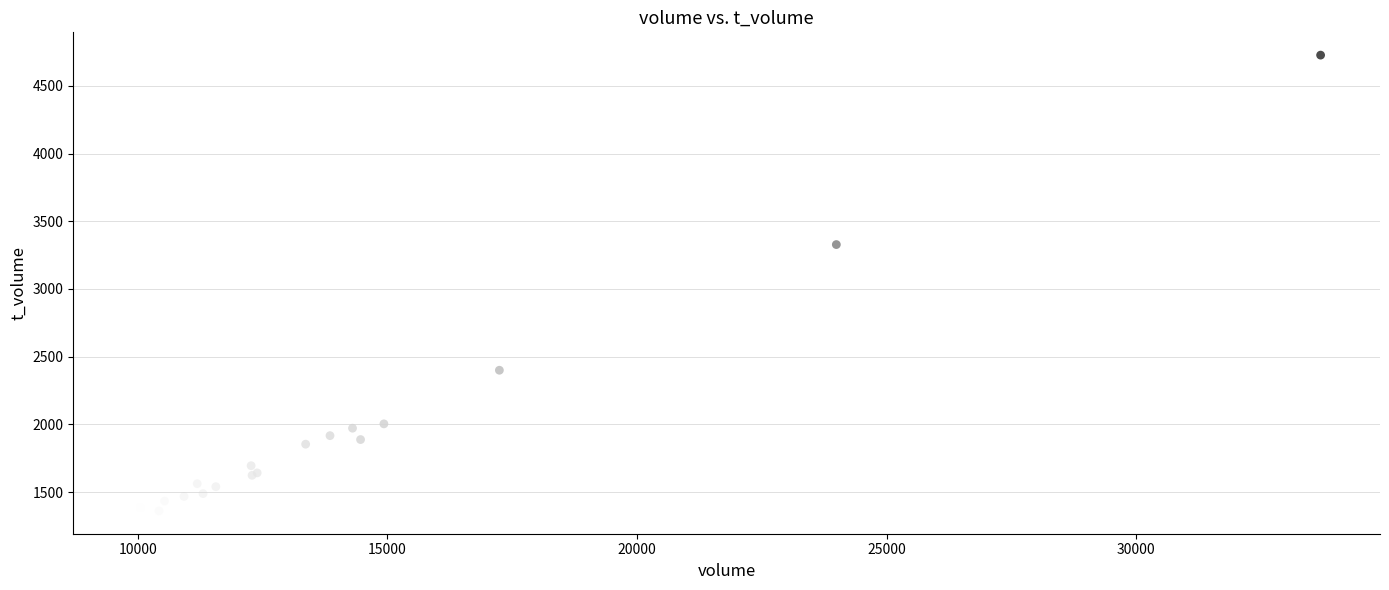

What Y value in the scatter plot is closest to 3044?

3328